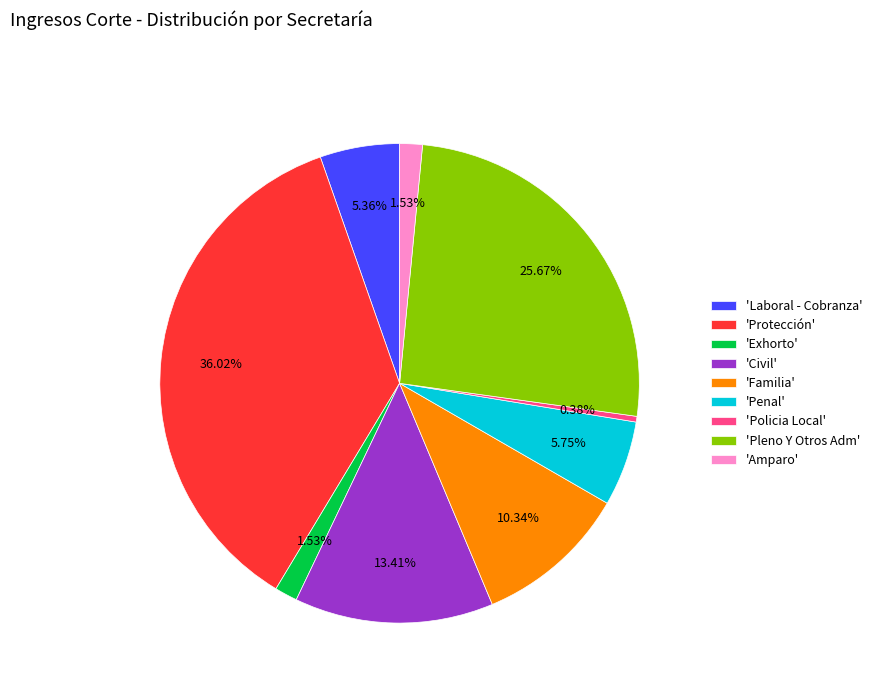

What is the ratio of the value at 'Civil' to the value at 'Penal'?

2.3